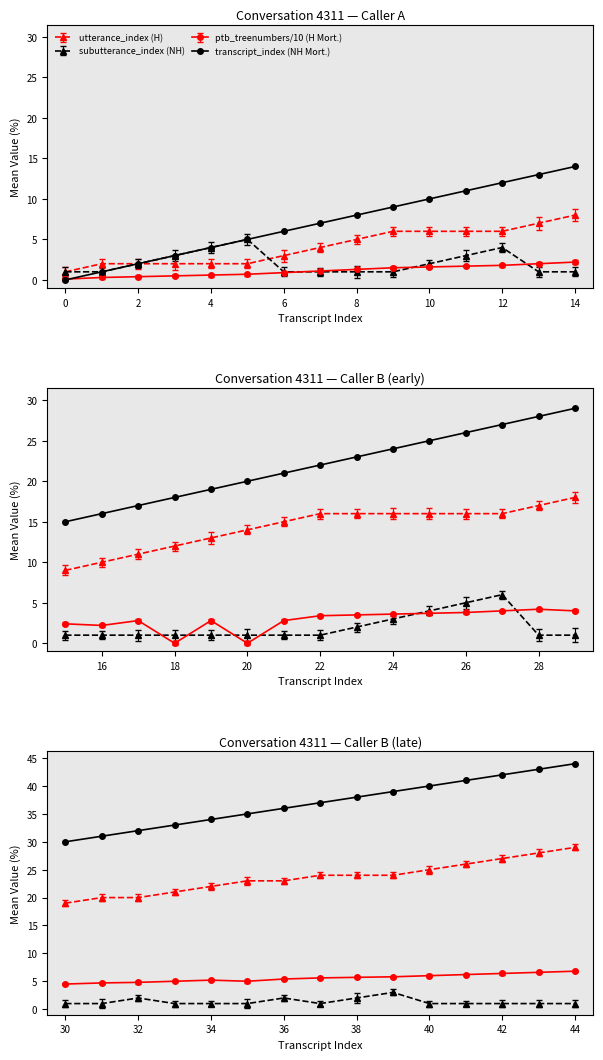

How many values in the utterance_index series exceed 4?

7